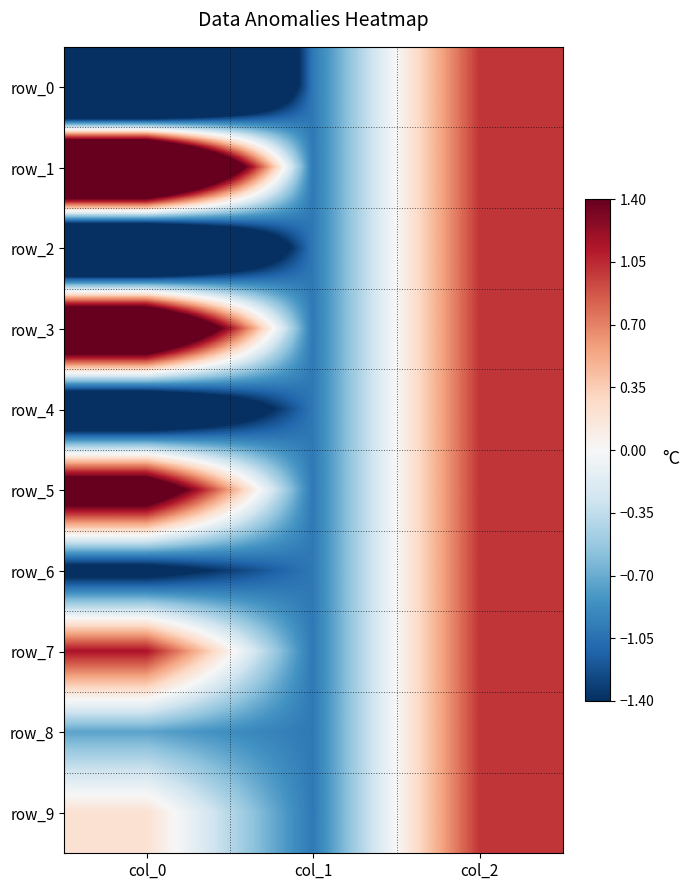

Read the row_3 value at col_2.

1.0